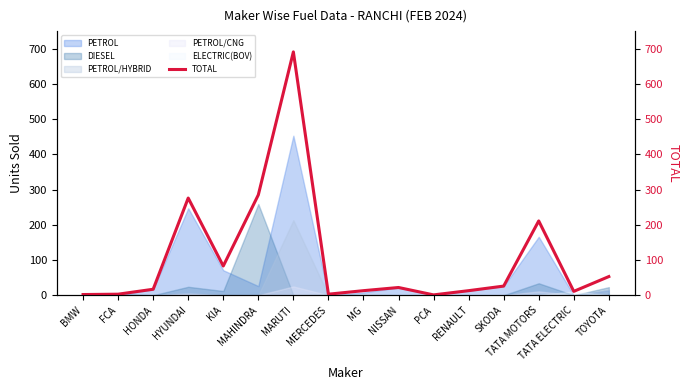

Reading left to right, what are all the values shown in this chart?

BMW=2	FCA=3	HONDA=17	HYUNDAI=276	KIA=83	MAHINDRA=285	MARUTI=691	MERCEDES=3	MG=13	NISSAN=22	PCA=1	RENAULT=13	SKODA=26	TATA MOTORS=211	TATA ELECTRIC=11	TOYOTA=53